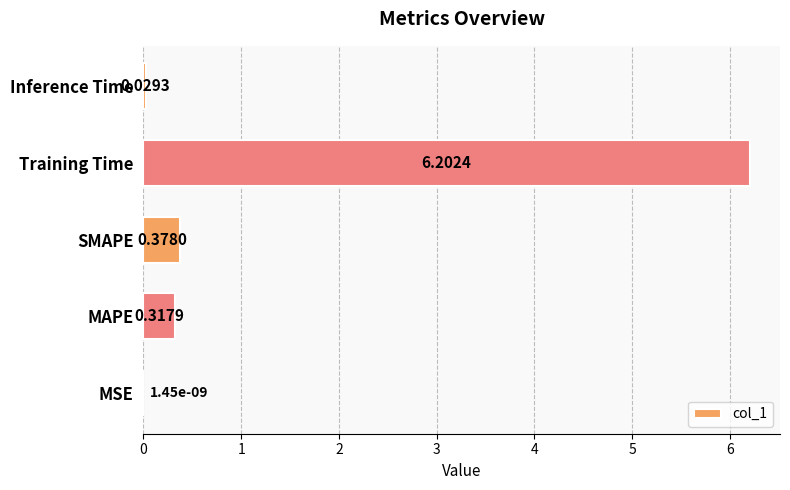

At which category does the chart reach its peak across all series?

Training Time